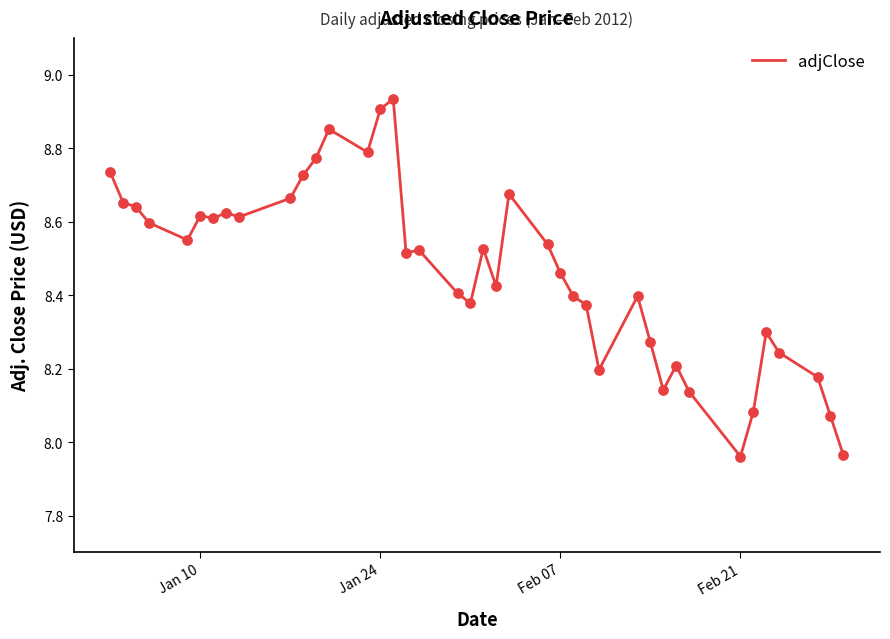

What is the difference between the maximum and minimum values?

1.0